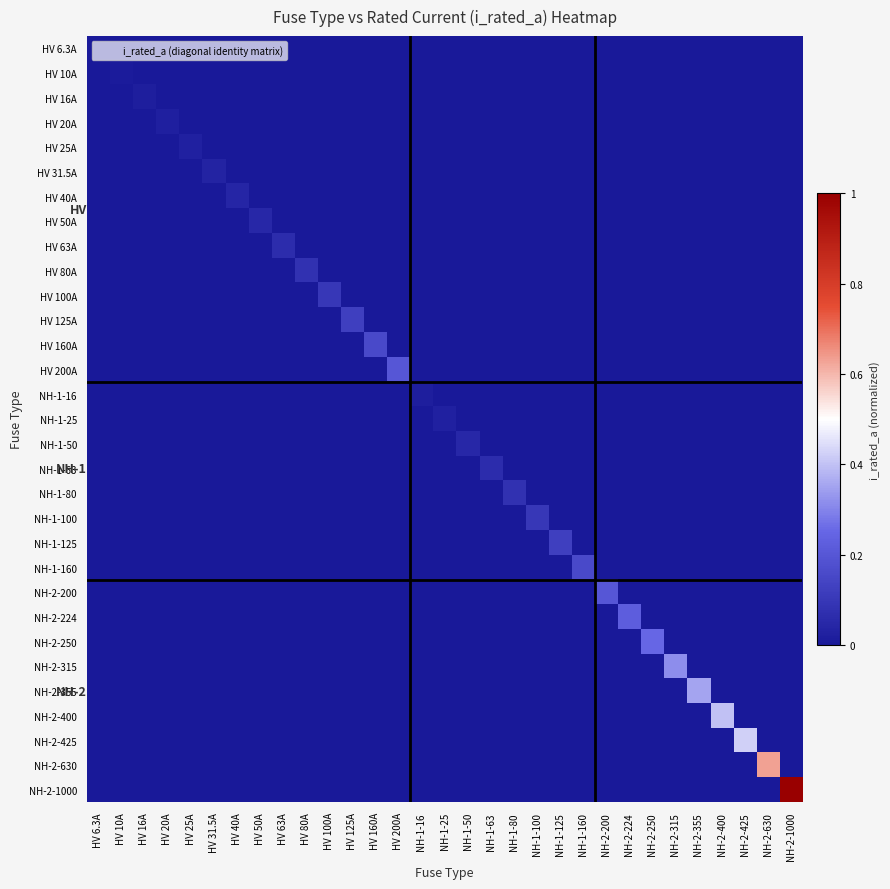

At which category is the sum across all series the highest?

NH-2-1000